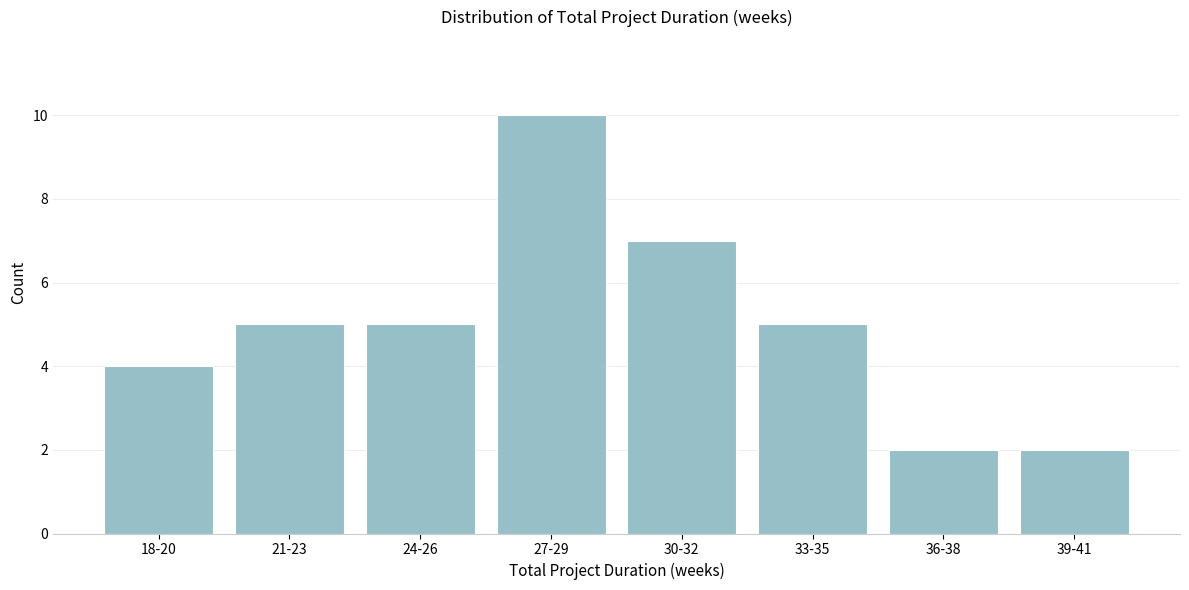

Reading left to right, transcribe all the data shown in this chart.

18-20=4	21-23=5	24-26=5	27-29=10	30-32=7	33-35=5	36-38=2	39-41=2